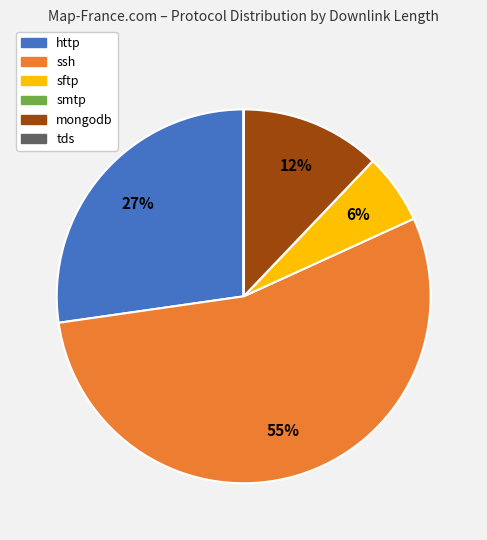

Which slice represents more than half of the pie?

ssh